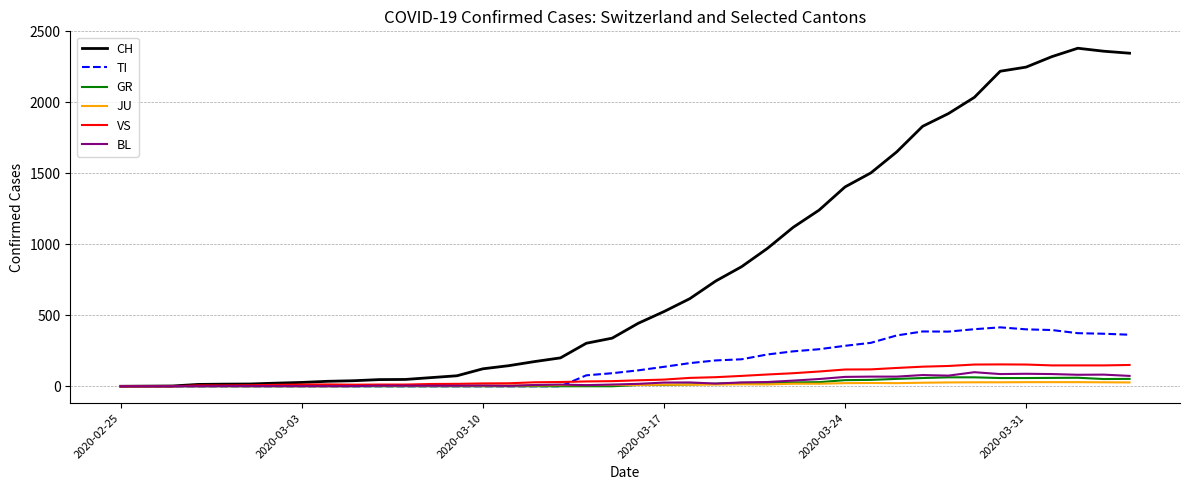

Which series has the widest spread of values?

CH